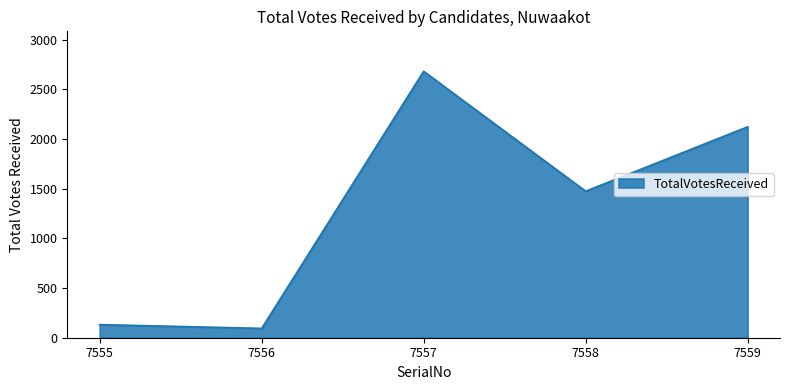

Count the number of categories in the chart.

5